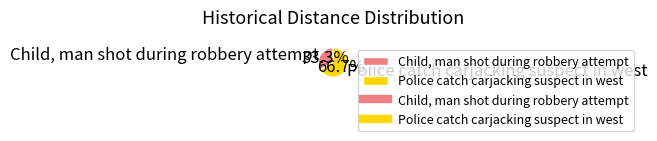

To the nearest percent, what is the difference between the largest and smallest slice percentages?

33%